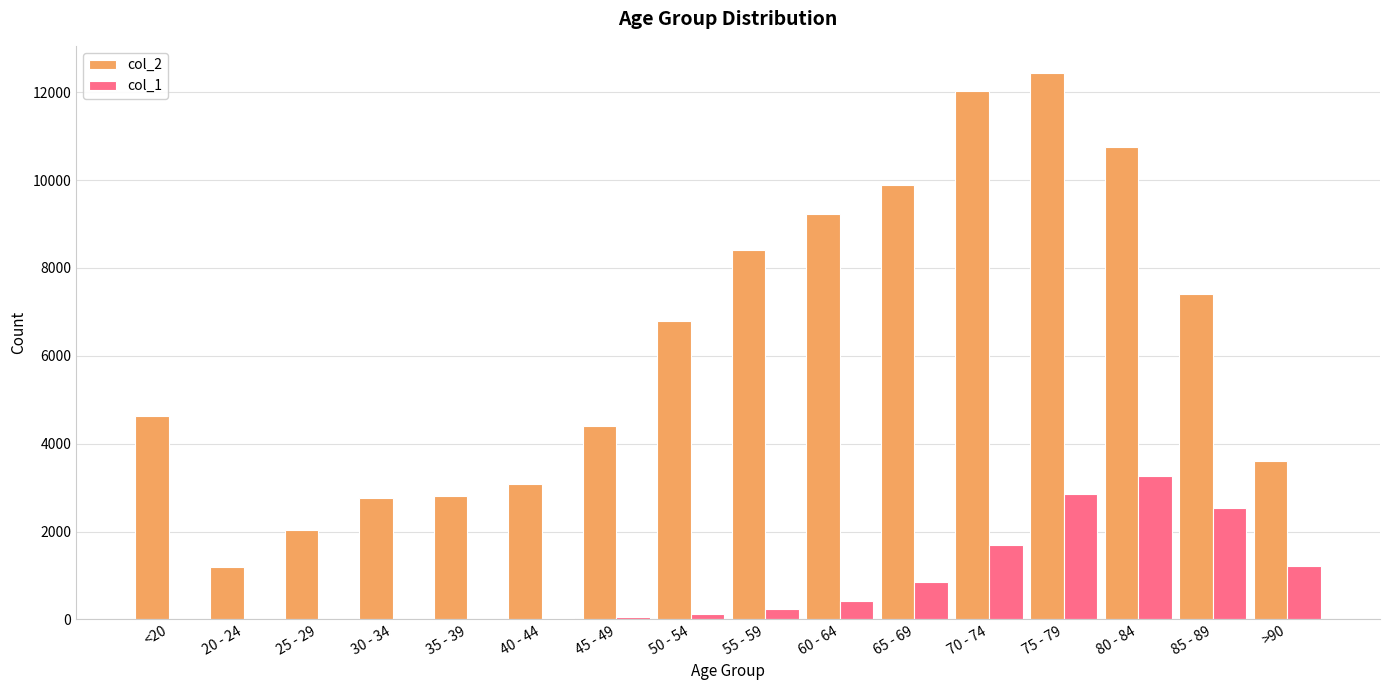

What value does the col_2 series have at >90, to the nearest 50?

3600